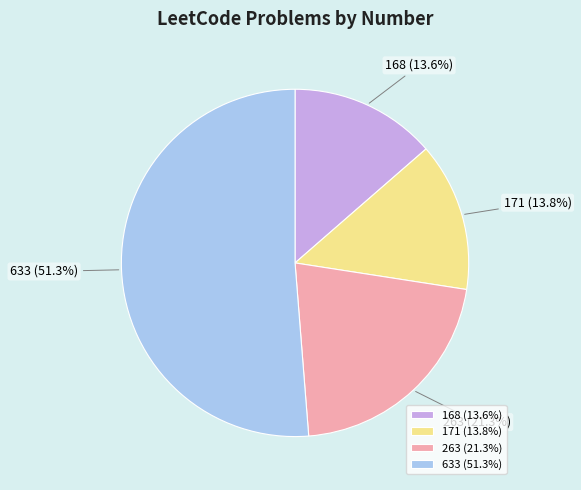

To the nearest percent, what portion does 168 represent?

14%